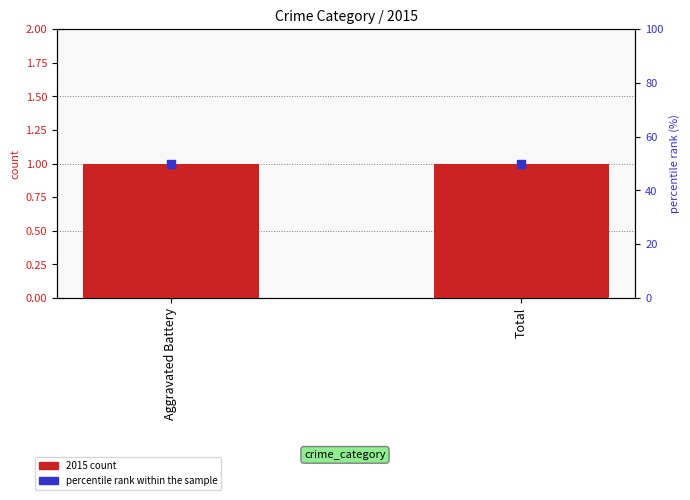

Which series has the largest total across all categories?

percentile rank within the sample